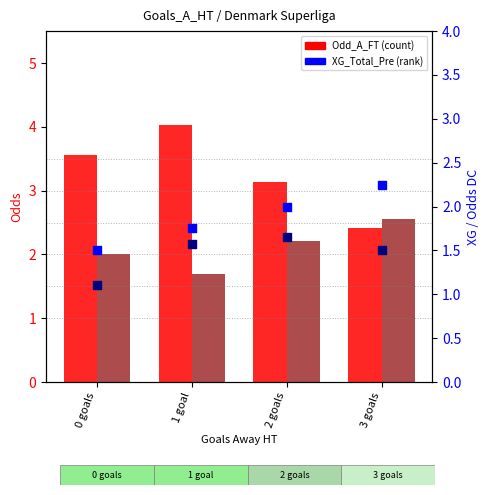

Which series reaches the maximum Y coordinate?

Odd_A_FT